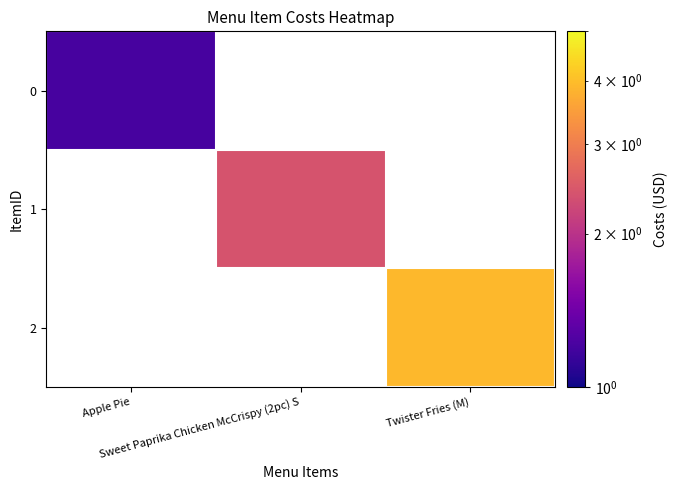

Rank the categories by 1 value from highest to lowest.

Apple Pie, Sweet Paprika Chicken McCrispy (2pc) S, Twister Fries (M)